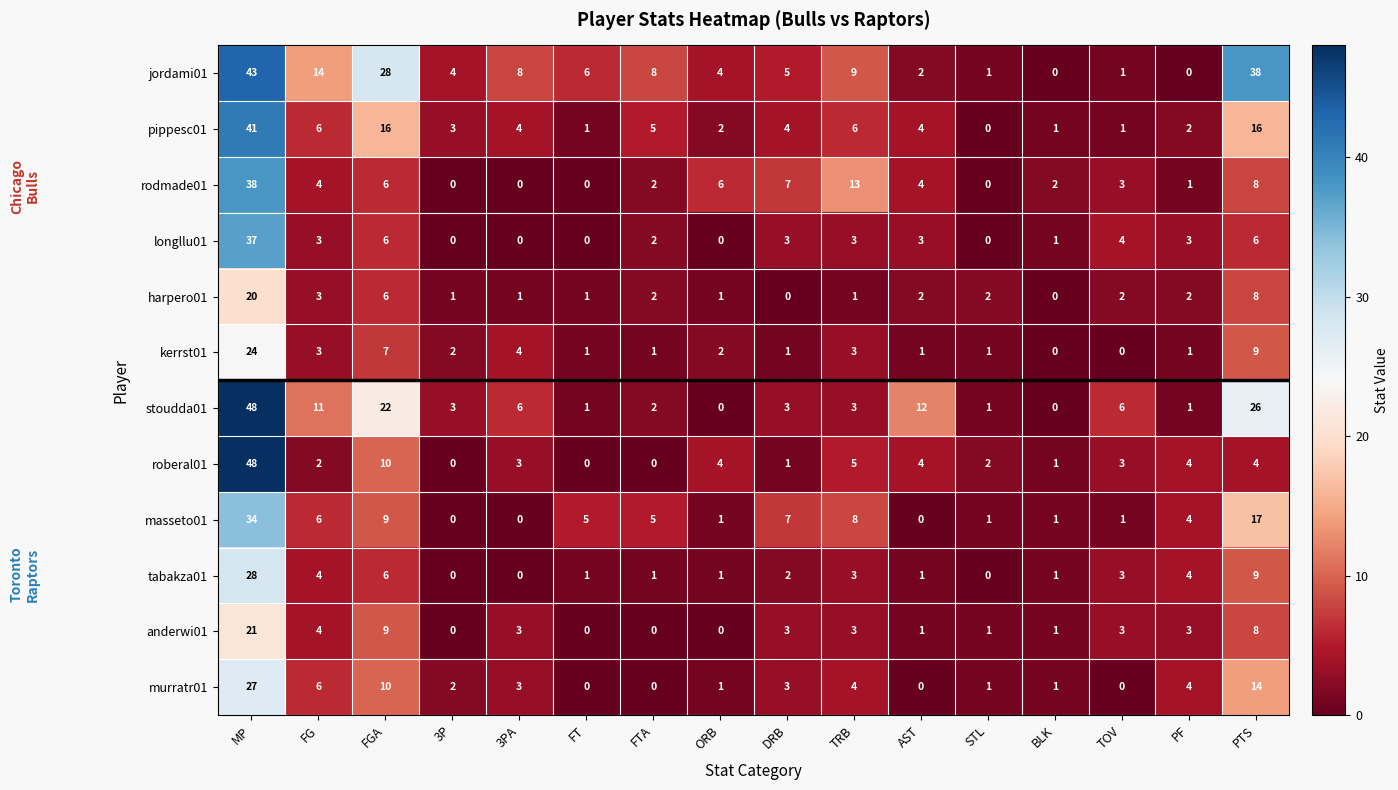

What is the difference between the maximum and minimum values in the rodmade01 series?

38